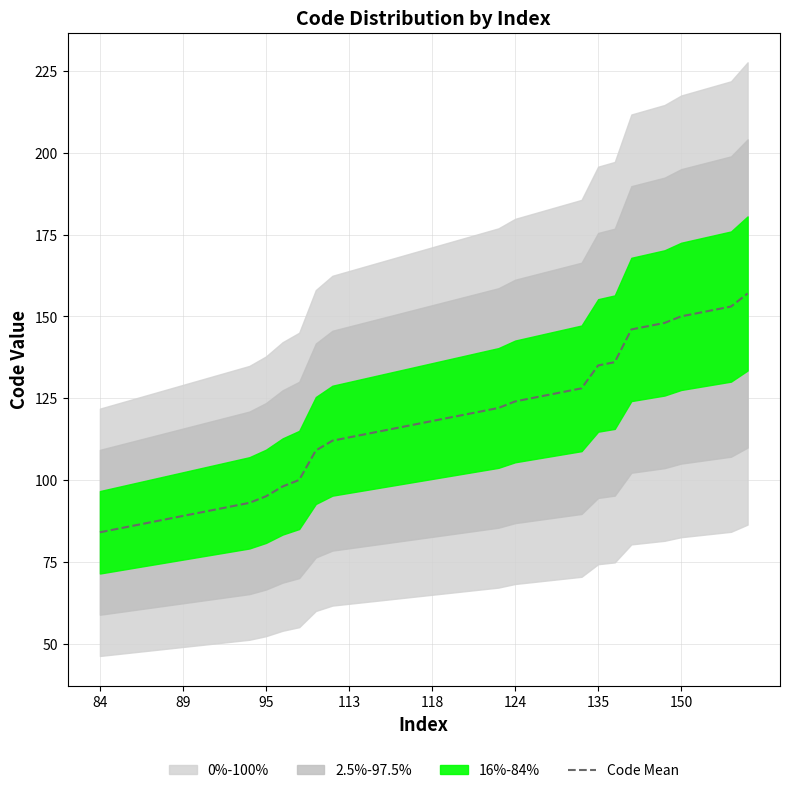

Is it true that Code Mean equals 84 at 84?

True